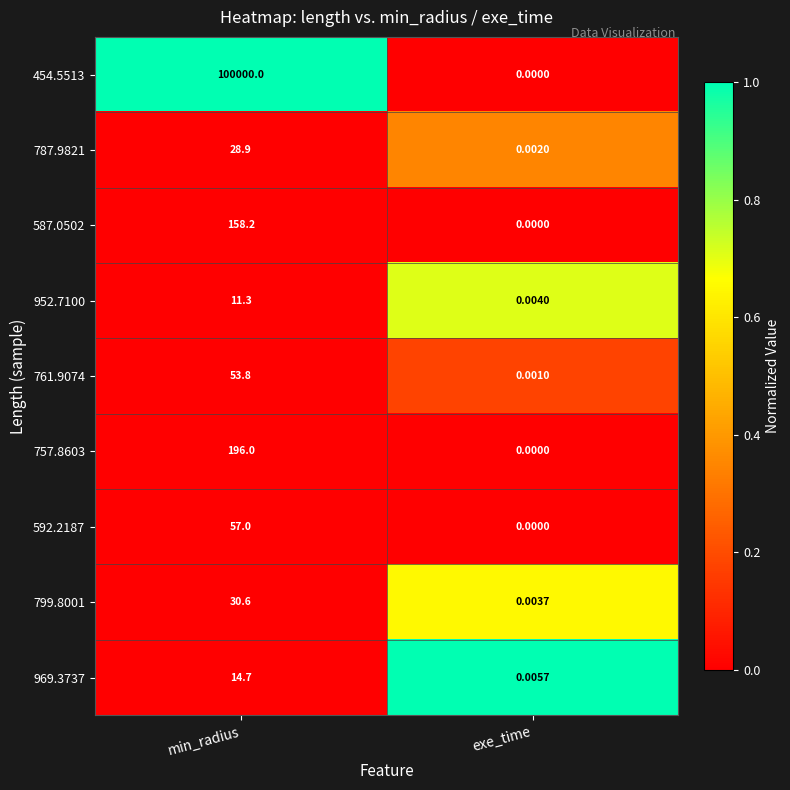

At which category is the sum across all series the highest?

min_radius